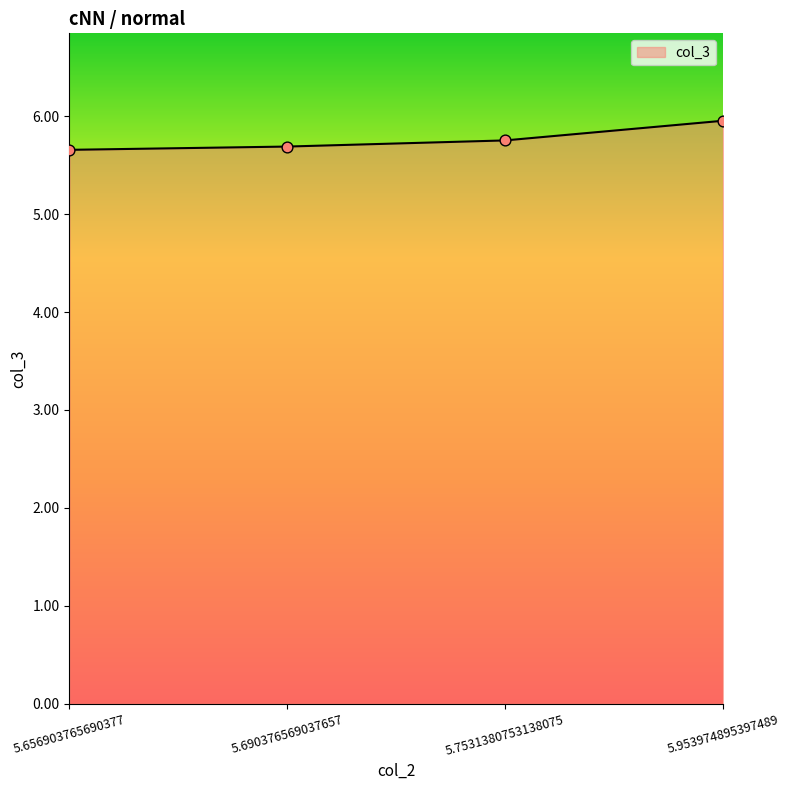

Which has a higher value, 5.7531380753138075 or 5.953974895397489?

5.953974895397489